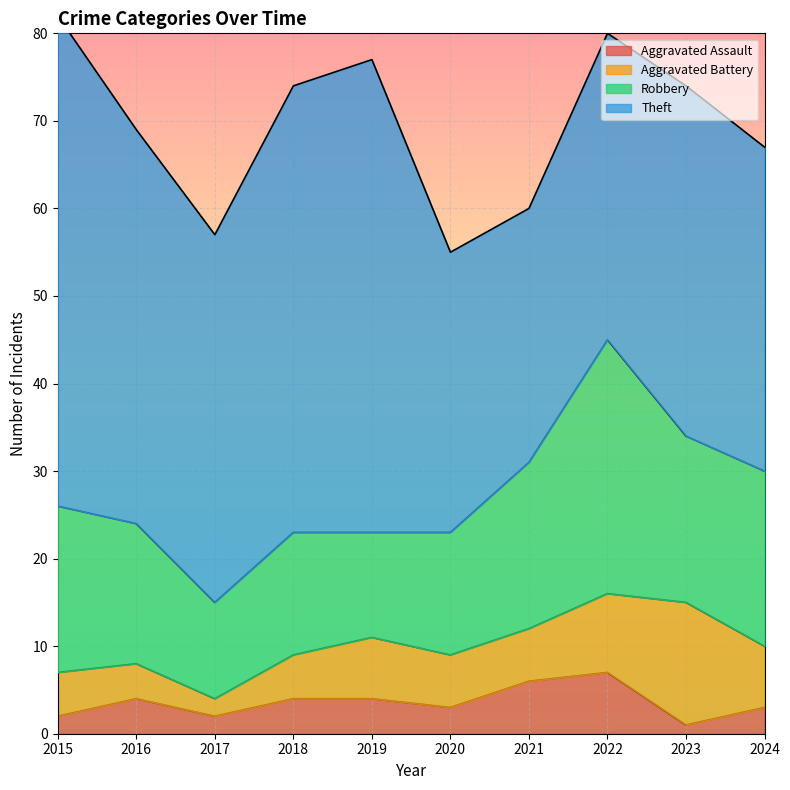

How many lines are shown in the chart?

4